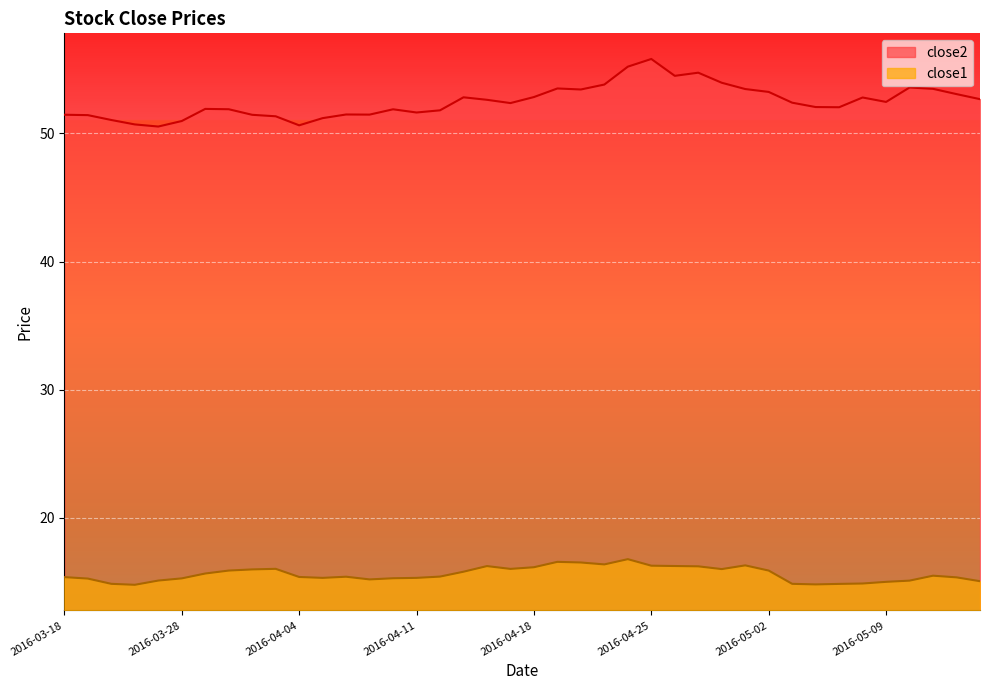

What is the total value across all series at 2016-03-28?

66.2